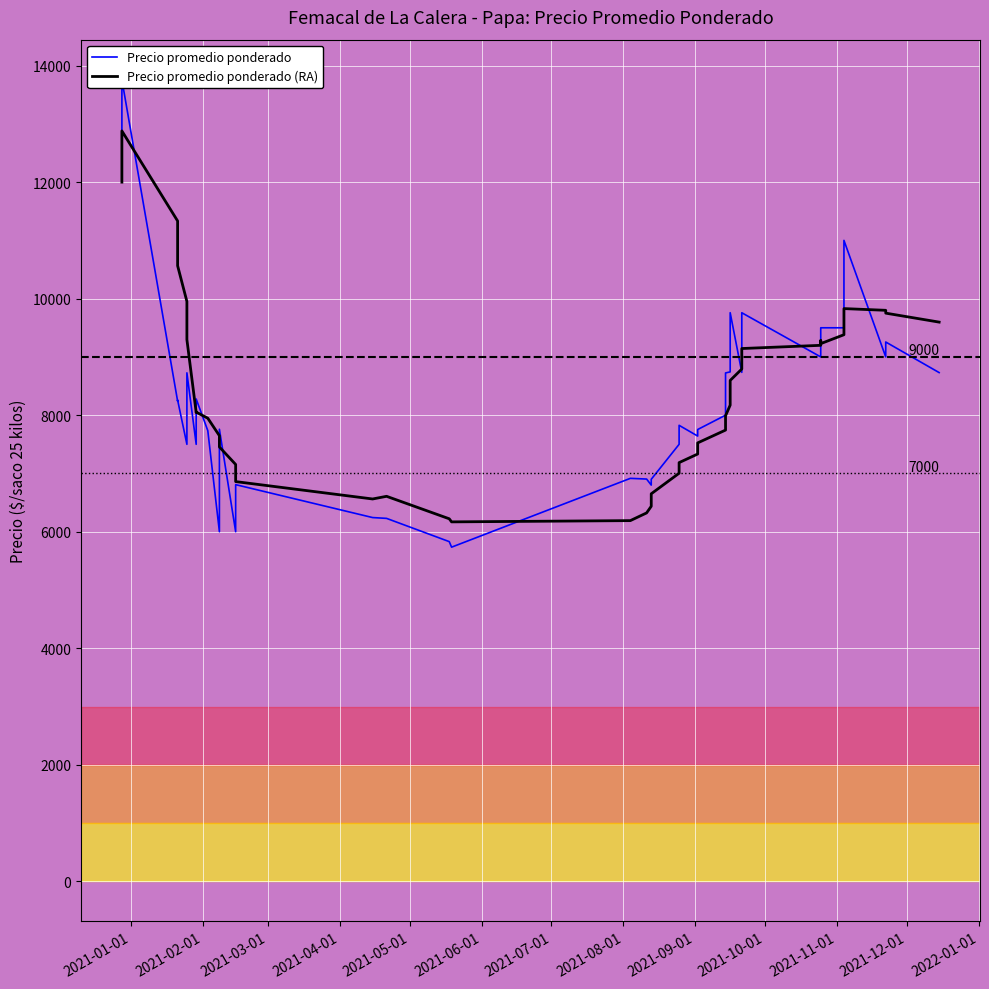

What is the difference between the maximum and minimum values in the Precio promedio ponderado series?

8022.0